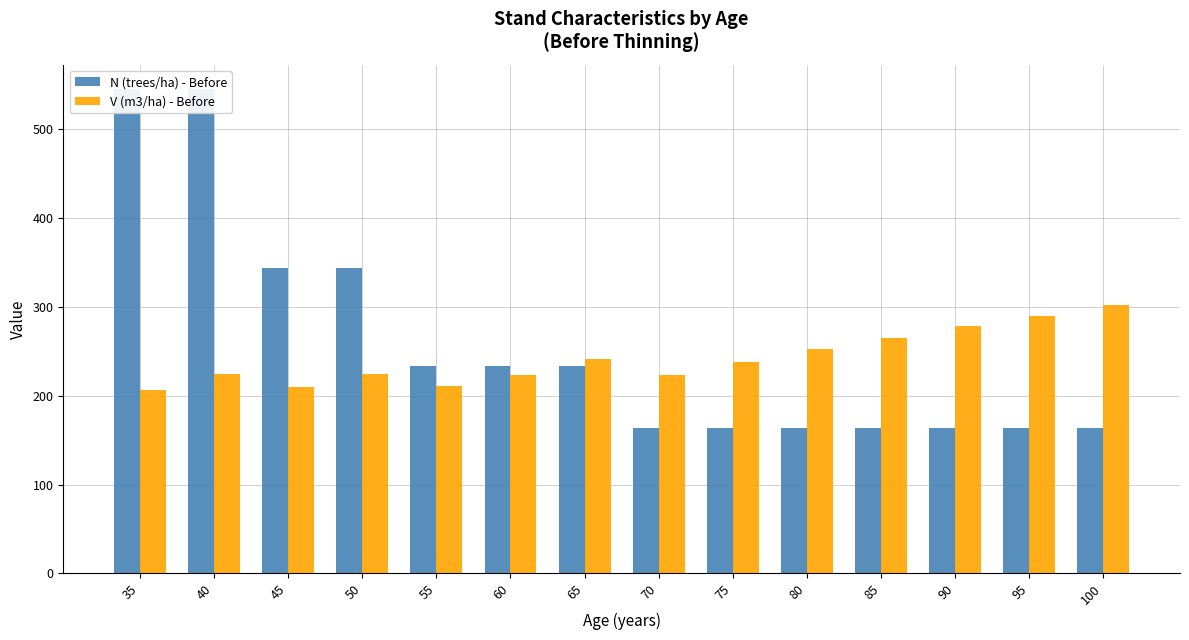

What is the difference between the maximum and minimum values in the N (trees/ha) - Before series?

381.8